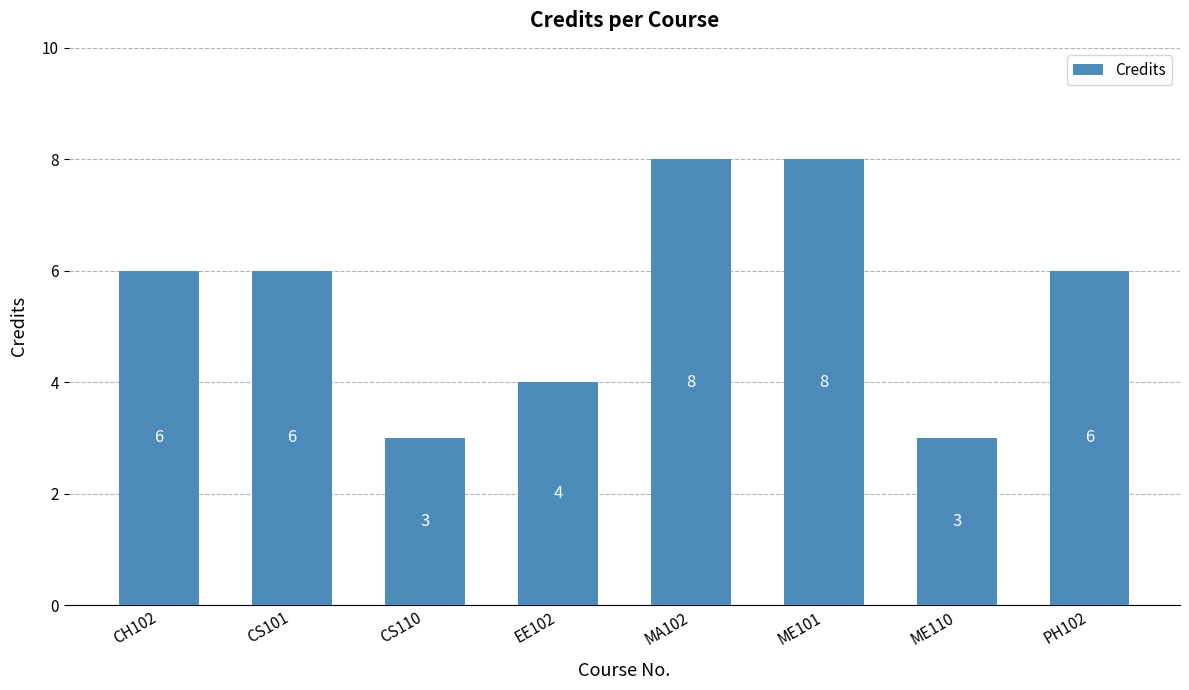

What is the sum of all values?

44